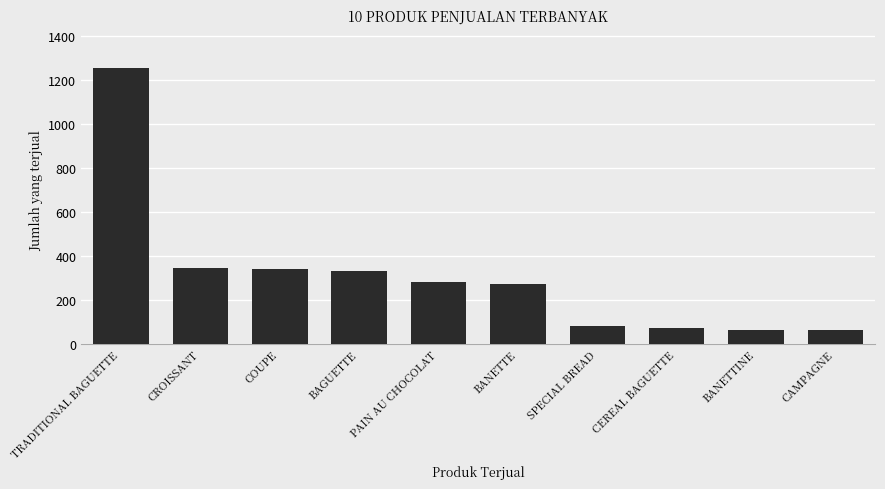

What is the change in value from COUPE to CAMPAGNE?

-273